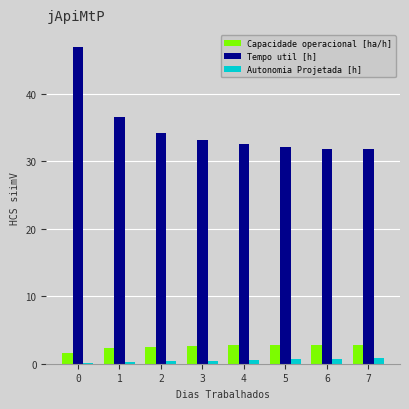

What is the greatest value displayed?

47.0